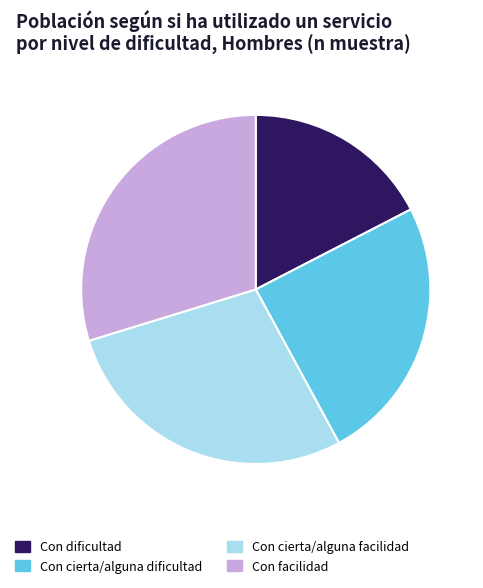

Is there any slice that represents more than half of the pie?

No